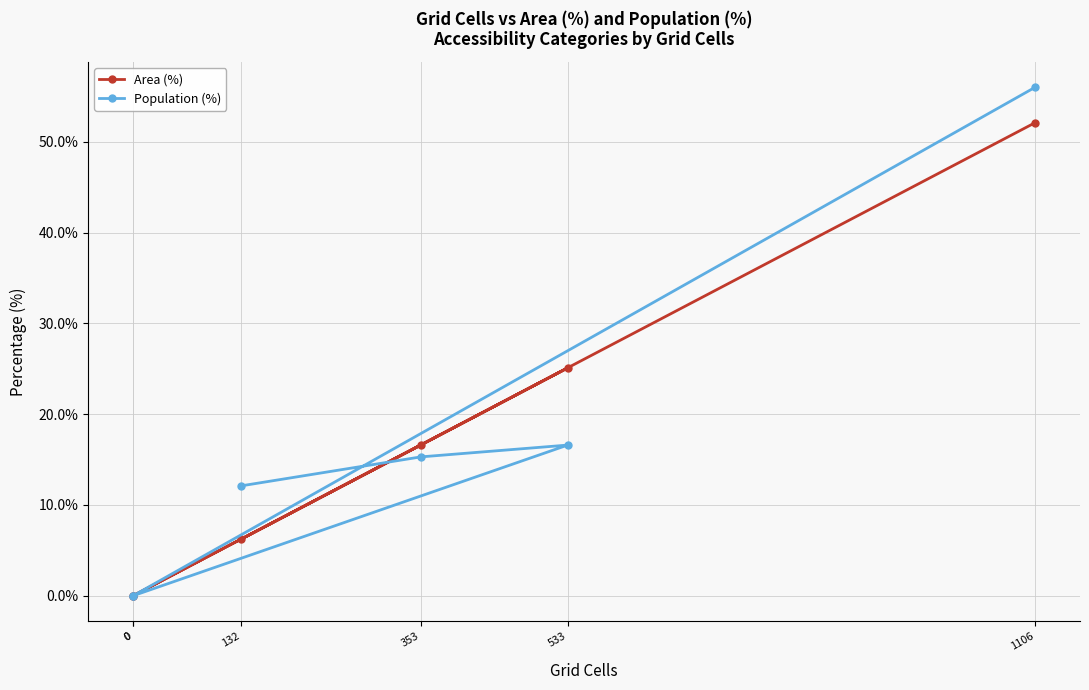

At how many categories does at least one series exceed 38?

1